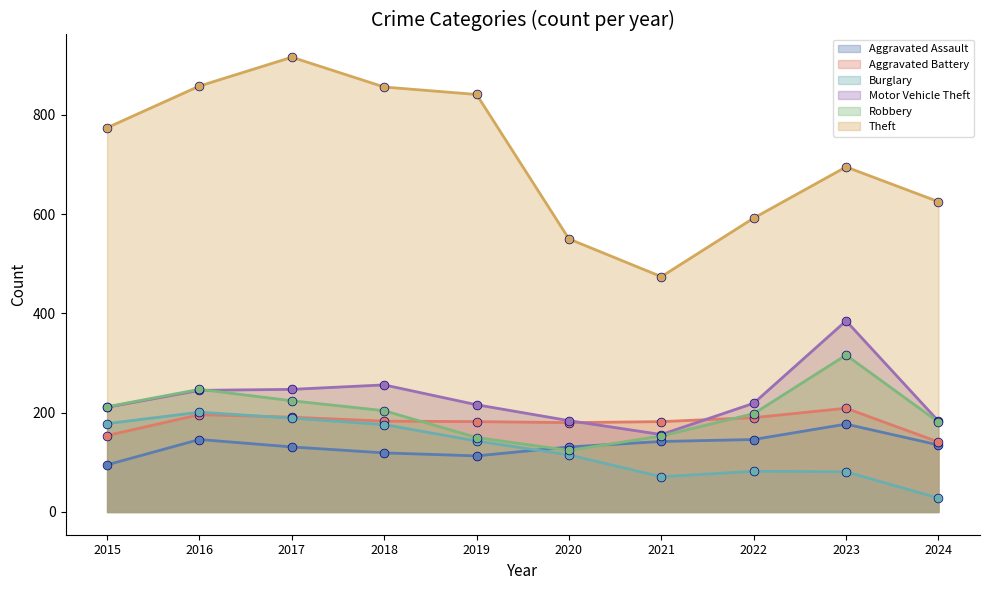

At which category is the sum across all series the highest?

2017